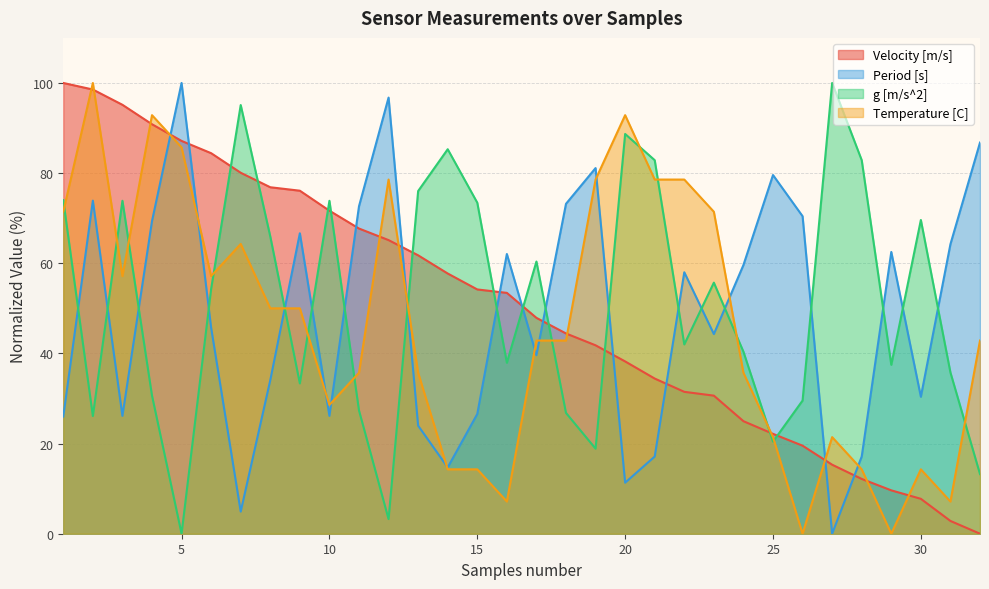

Where is the first local minimum for Period [s]?

3